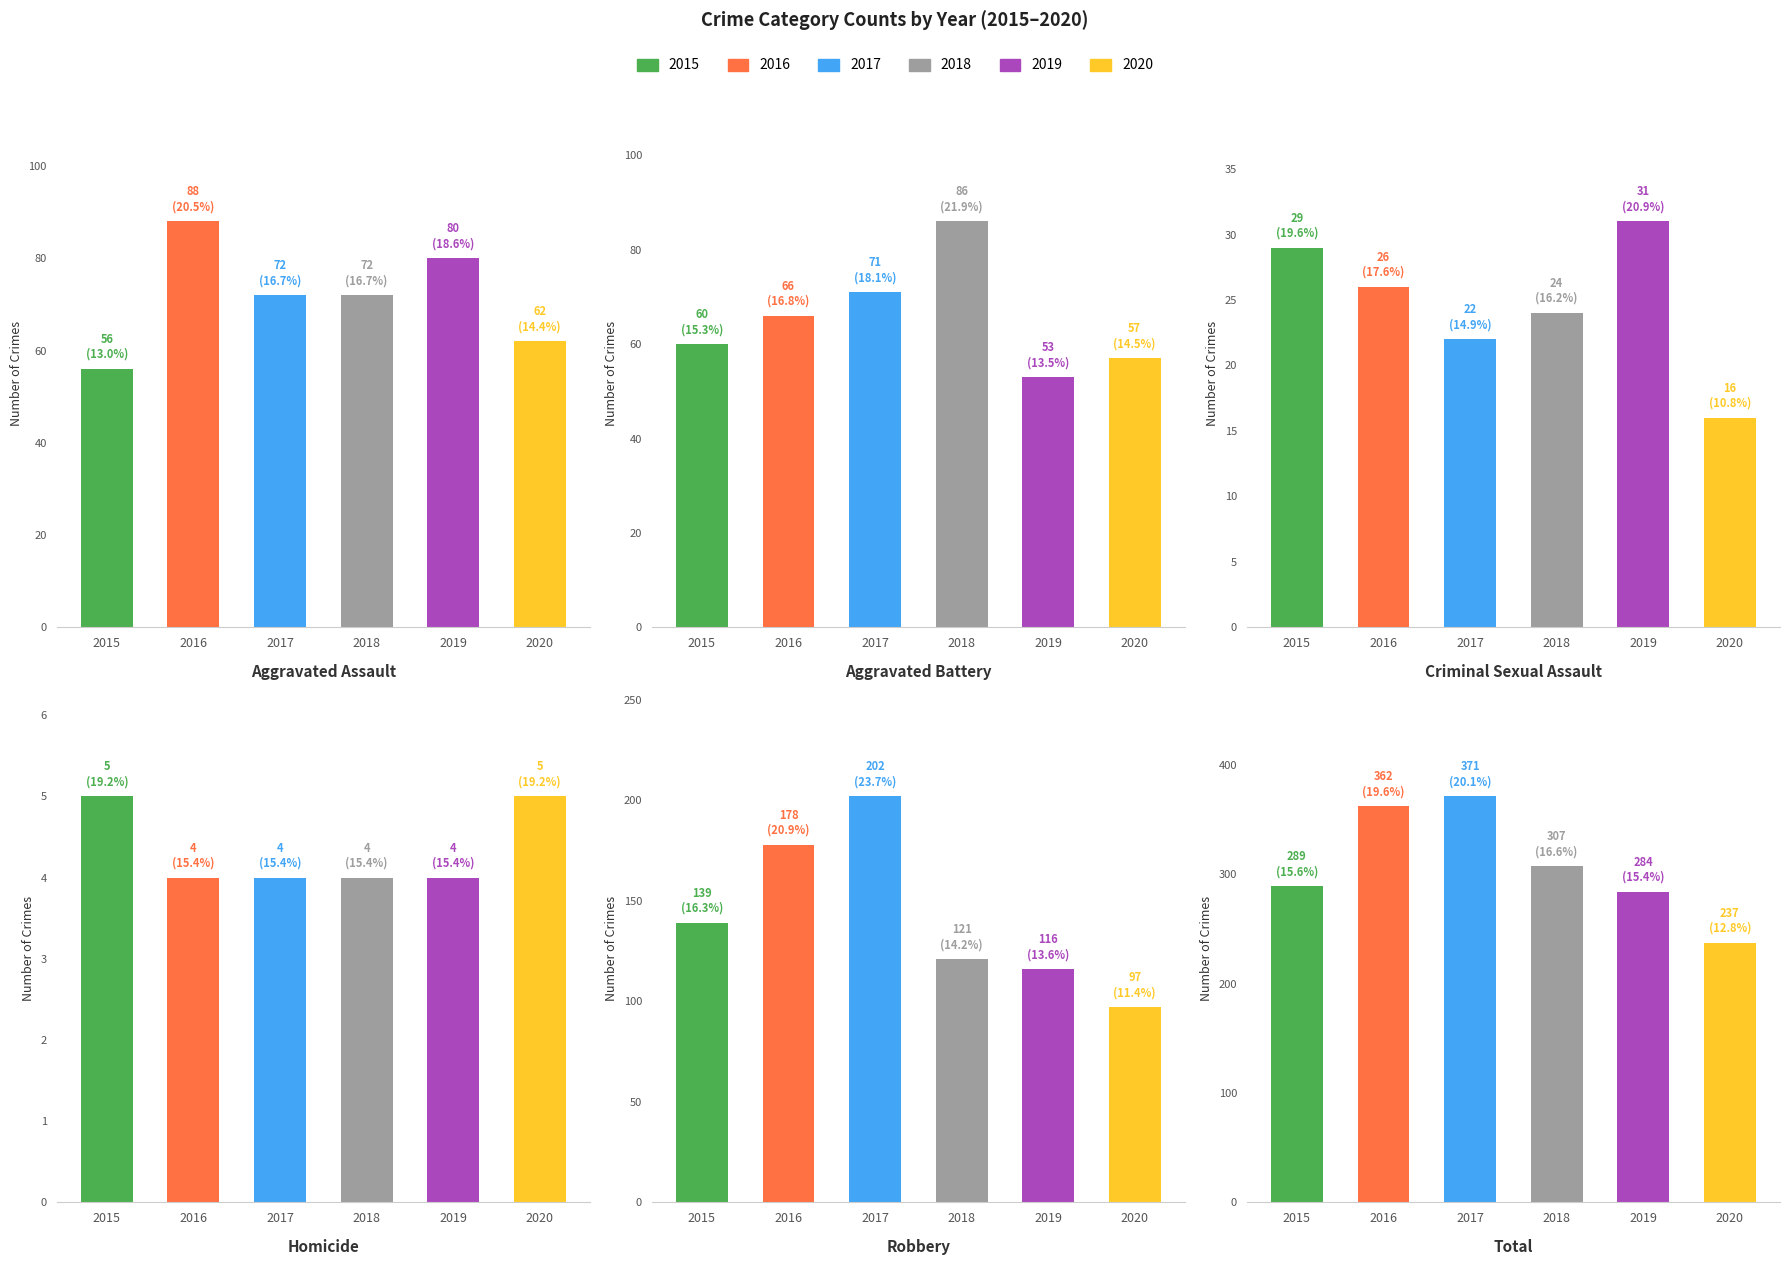

The 2018 series shows 4 at Homicide. True or false?

True